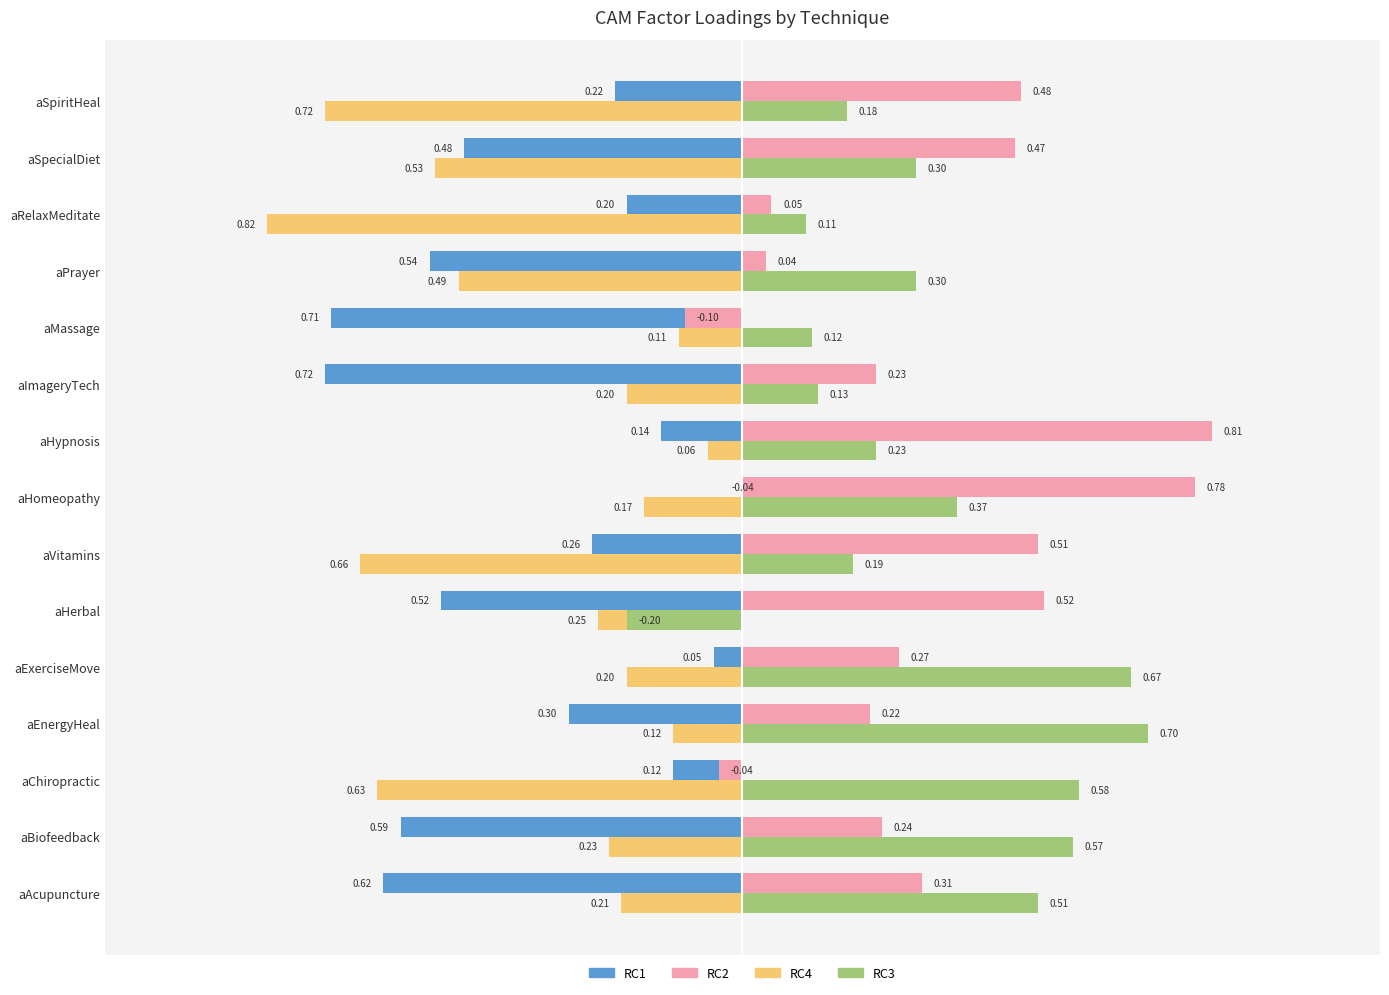

List the series in order of their peak value, highest first.

RC2, RC3, RC1, RC4